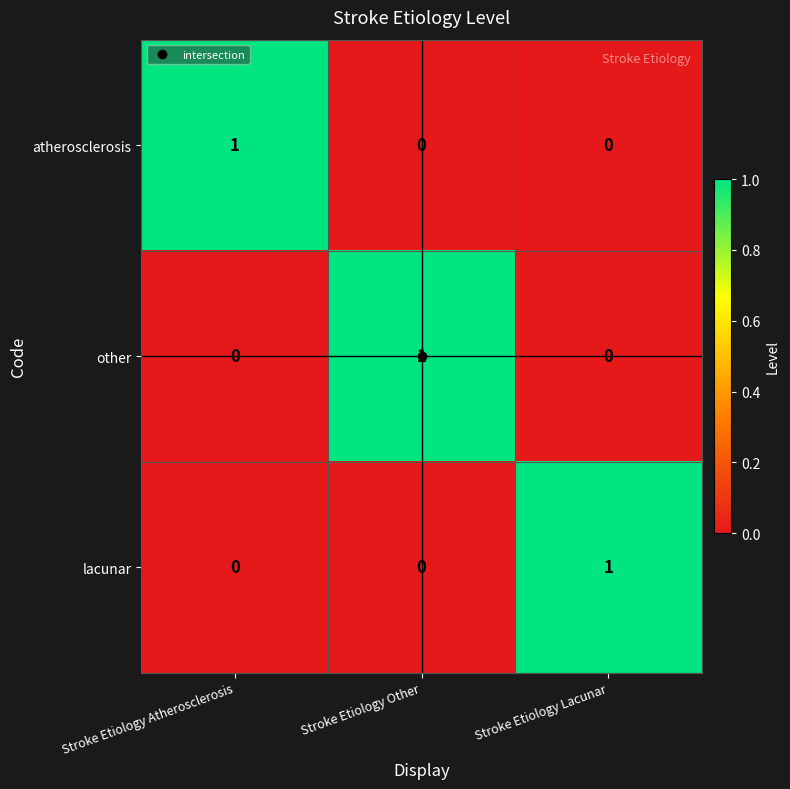

How many atherosclerosis values are between 0 and 1?

3